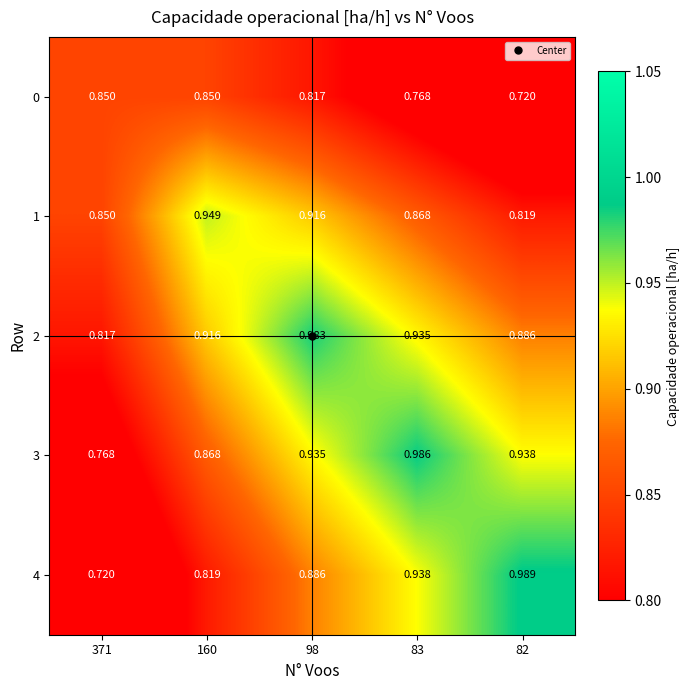

Which series changed the most between 83 and 82?

4